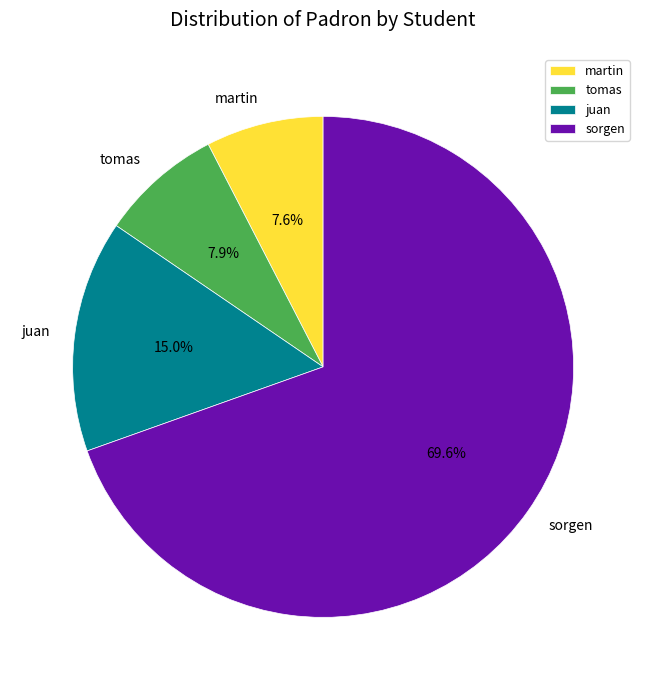

What is the largest slice in the pie chart?

sorgen